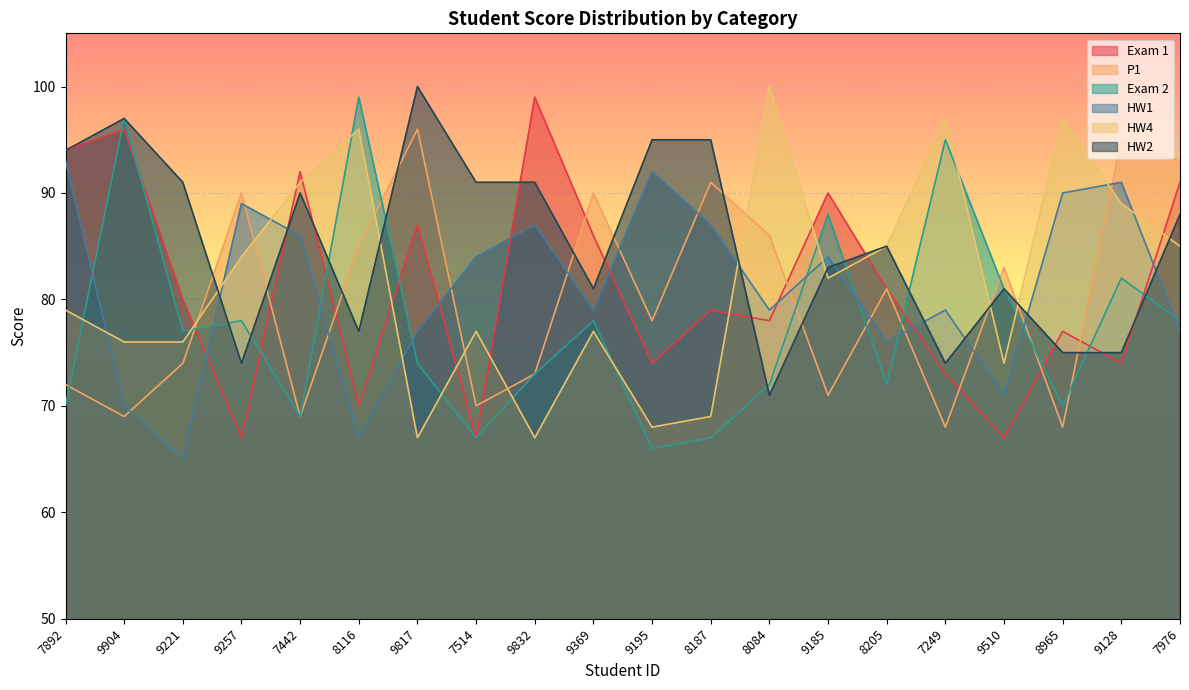

Which series has the widest spread of values?

Exam 2